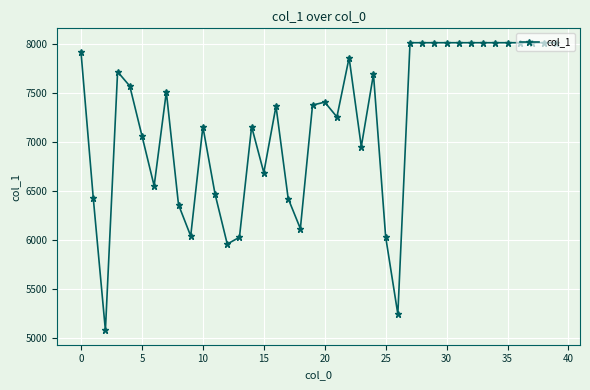

How many data points are less than 7407?

20